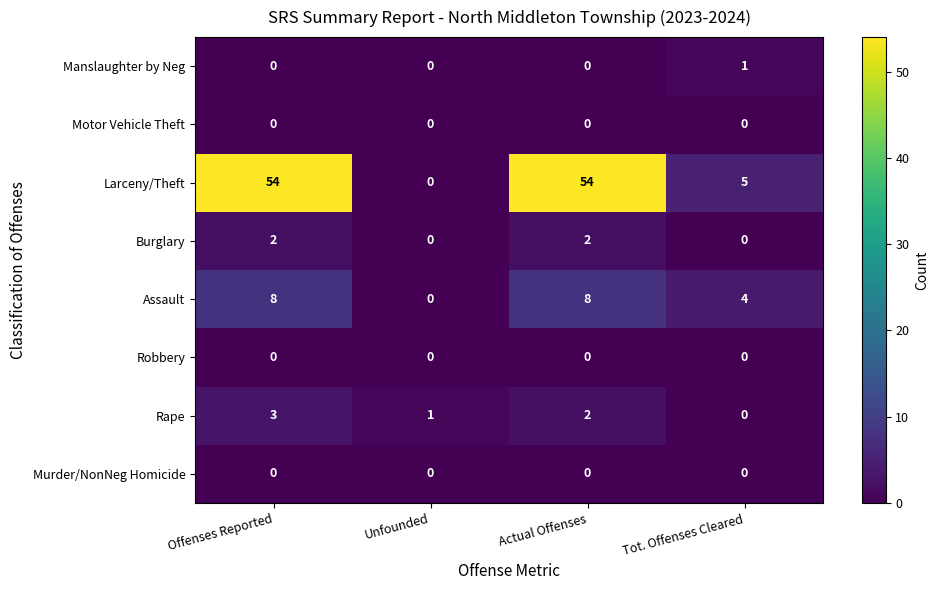

Which series has the largest range (max minus min)?

Larceny/Theft